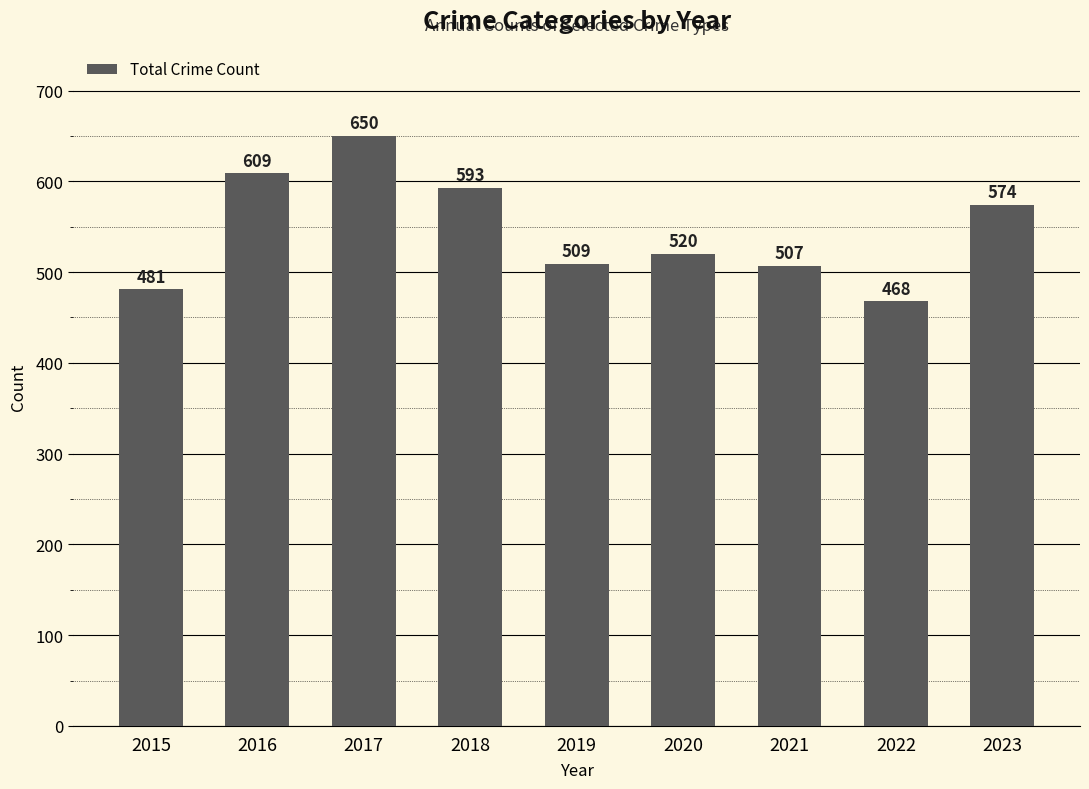

True or false: the data shows 796 at 2019.

False